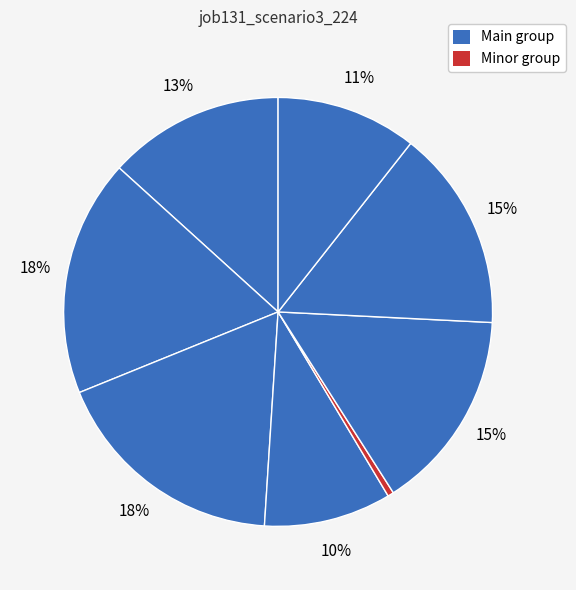

To the nearest percent, what is the difference between the largest and smallest slice percentages?

18%